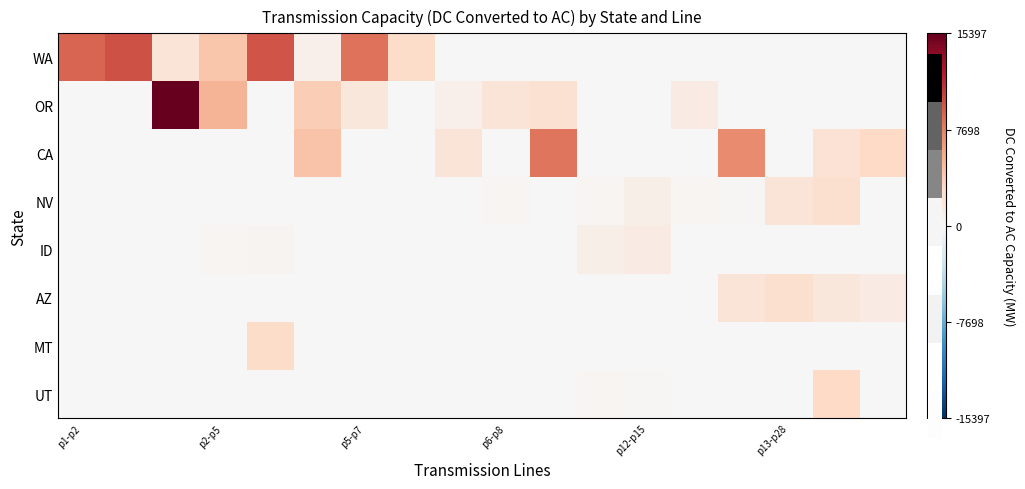

What is the greatest value displayed?

15397.0